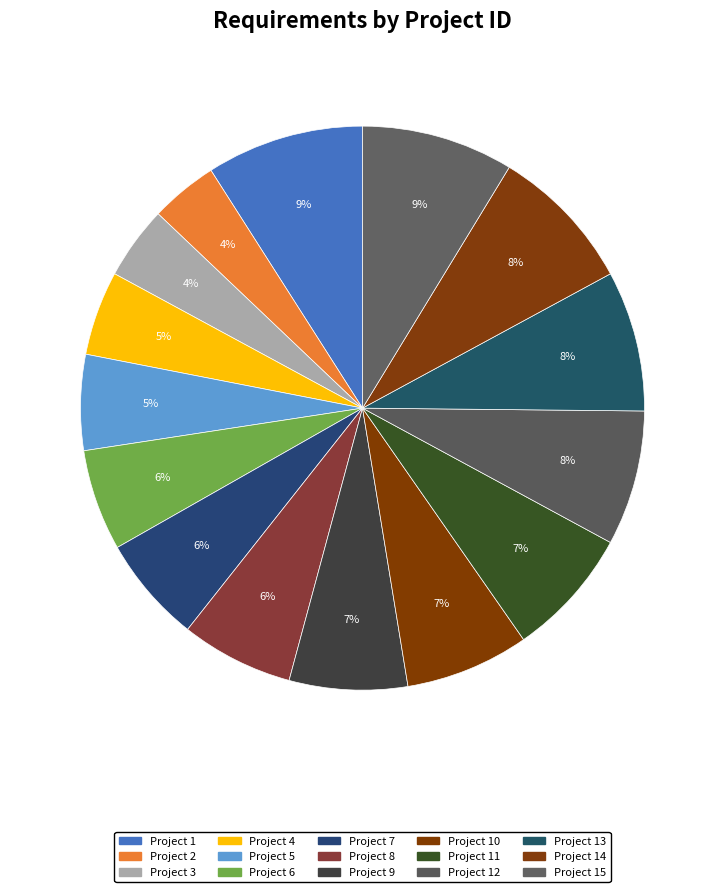

How many slices are in this pie chart?

15